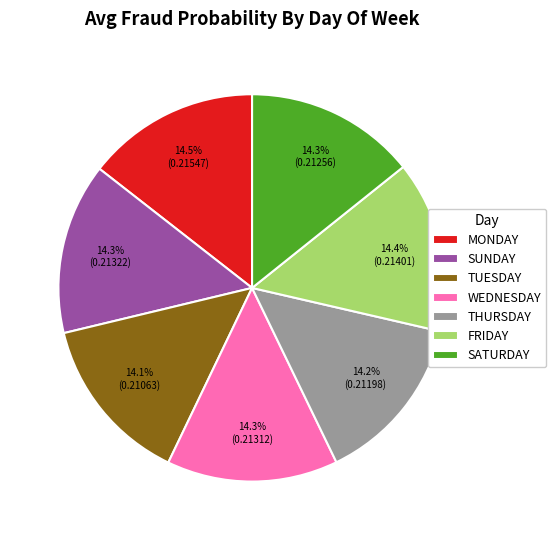

Is there a majority slice in this chart?

No